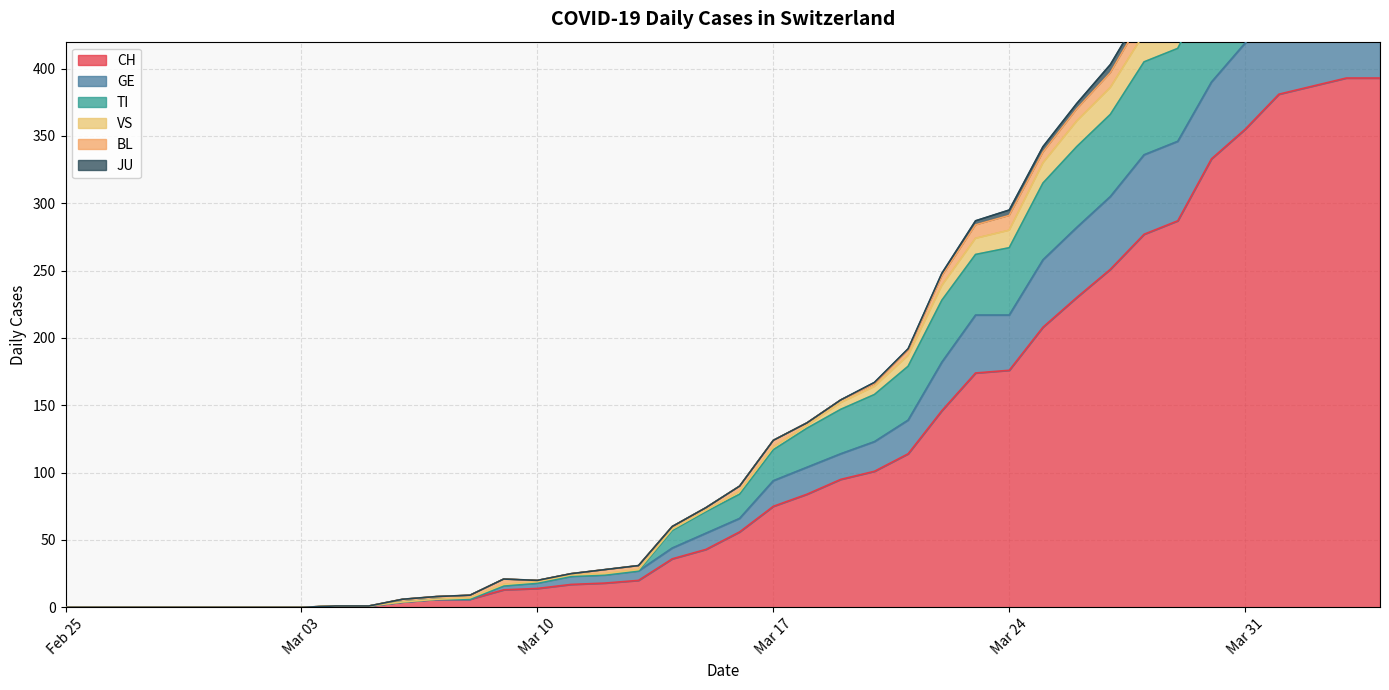

Count the number of categories in the chart.

40